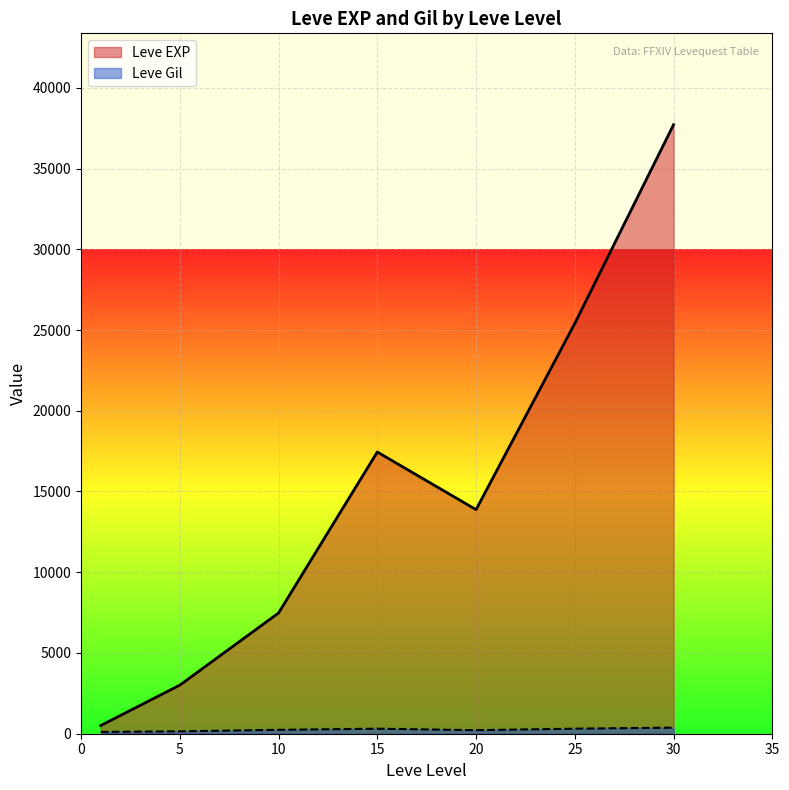

The value of Leve EXP at 10 is 7475.0. True or false?

True